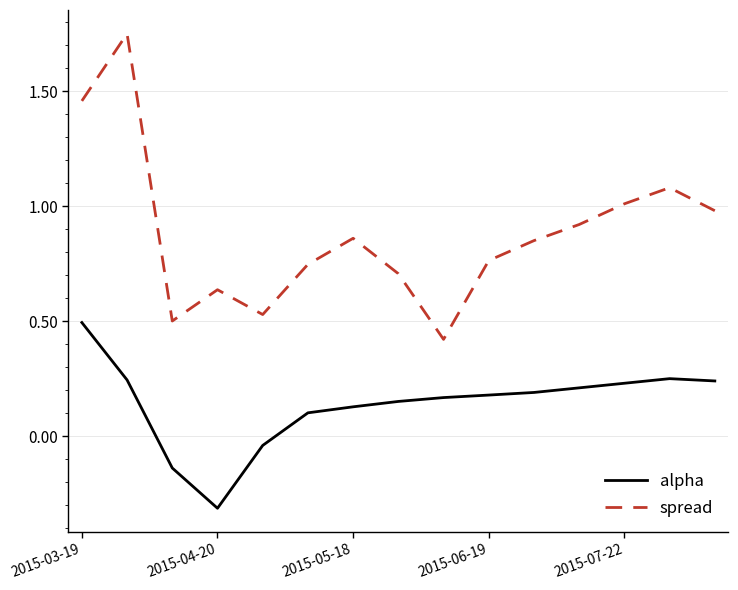

What is the lowest value of the spread series?

0.4